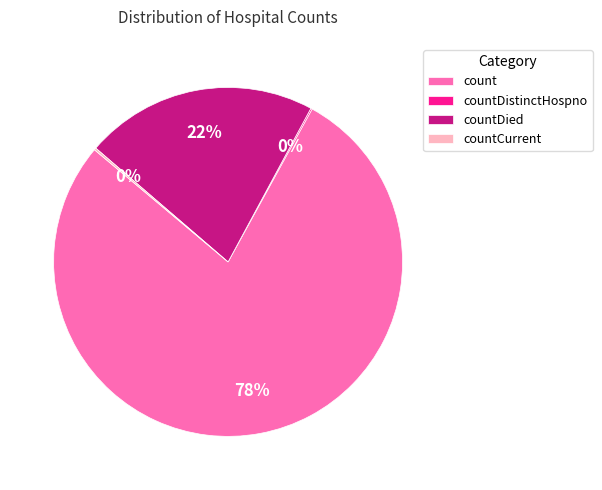

To the nearest percent, what is the average slice percentage?

25%